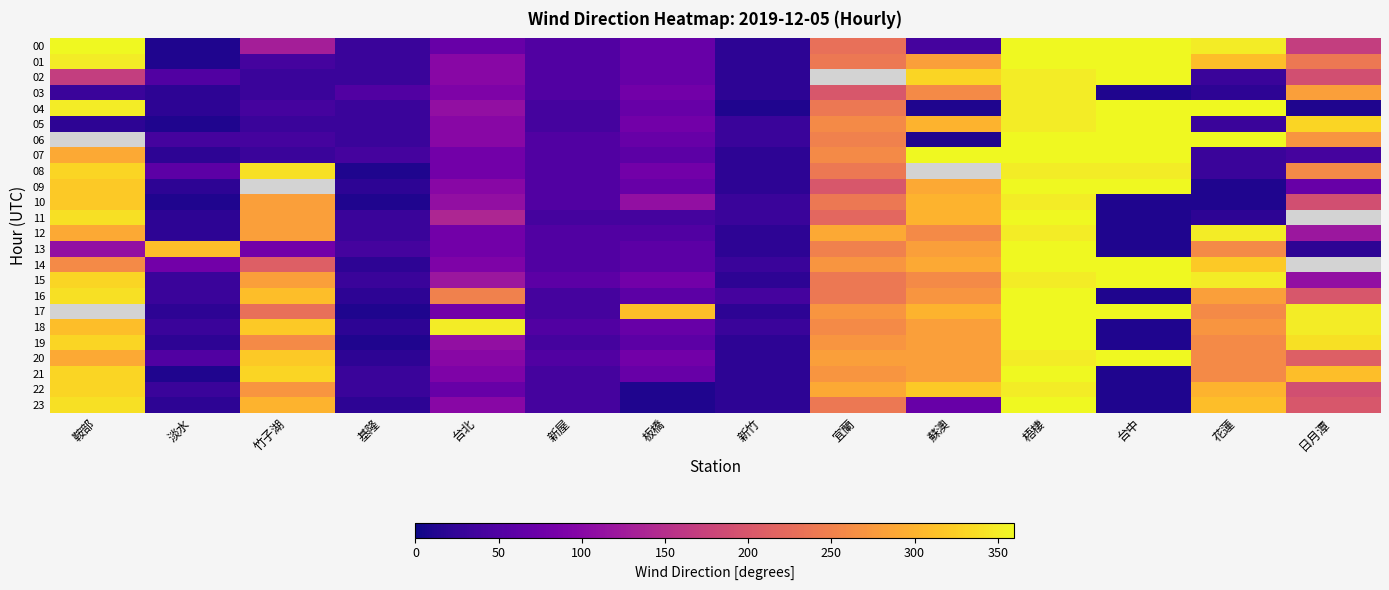

Rank the series by their maximum value, from highest to lowest.

00, 01, 02, 04, 05, 06, 07, 09, 11, 13, 14, 15, 16, 17, 18, 19, 20, 21, 23, 03, 08, 10, 12, 22